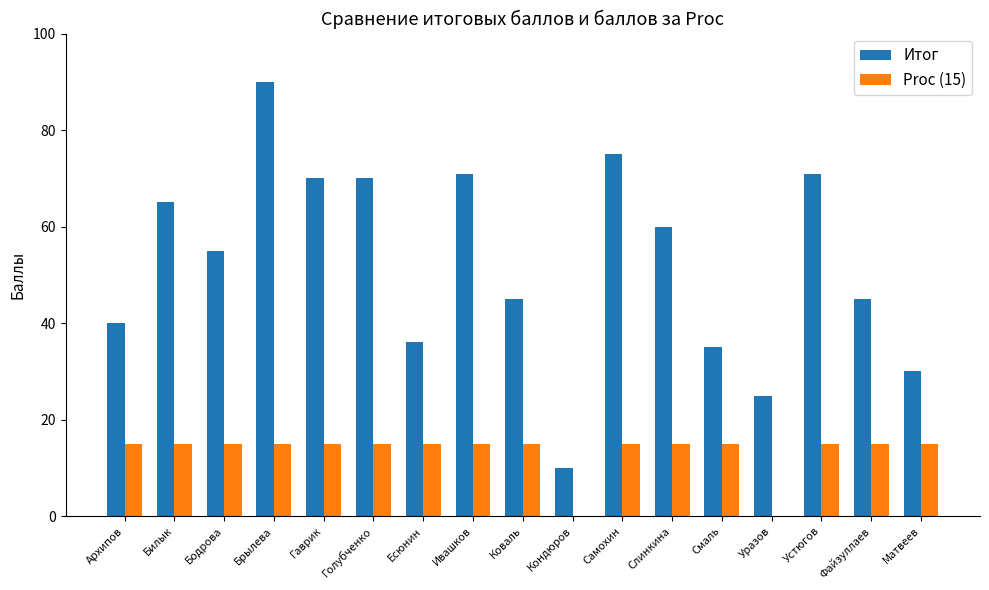

Reading left to right, list all the values displayed in this chart.

Итог: Архипов=40	Билык=65	Бодрова=55	Брылева=90	Гаврик=70	Голубченко=70	Есюнин=36	Ивашков=71	Коваль=45	Кондюров=10	Самохин=75	Слинкина=60	Смаль=35	Уразов=25	Устюгов=71	Файзуллаев=45	Матвеев=30
Proc (15): Архипов=15	Билык=15	Бодрова=15	Брылева=15	Гаврик=15	Голубченко=15	Есюнин=15	Ивашков=15	Коваль=15	Кондюров=0	Самохин=15	Слинкина=15	Смаль=15	Уразов=0	Устюгов=15	Файзуллаев=15	Матвеев=15